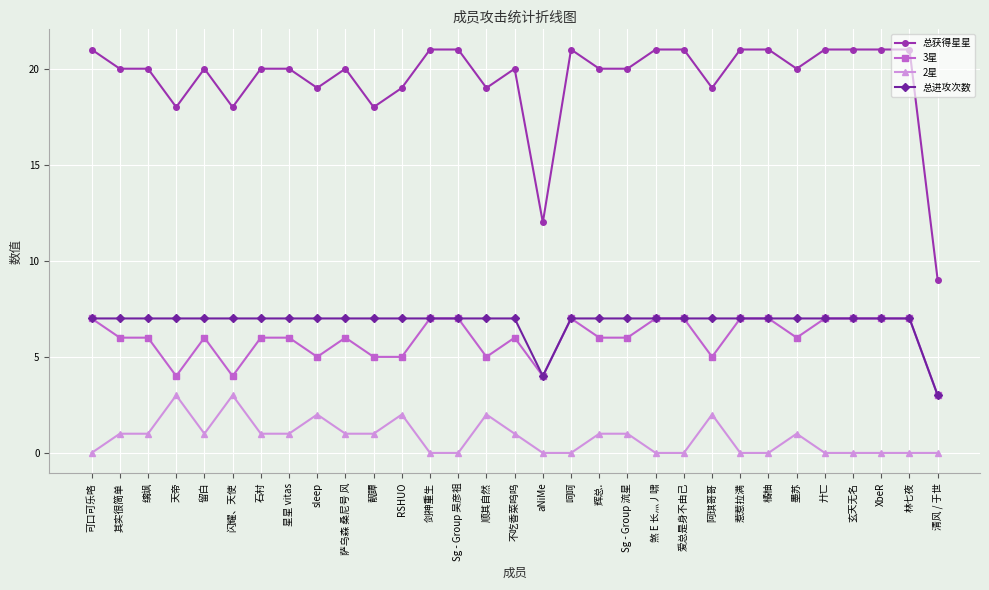

Is this an area chart (filled region under the line)?

No